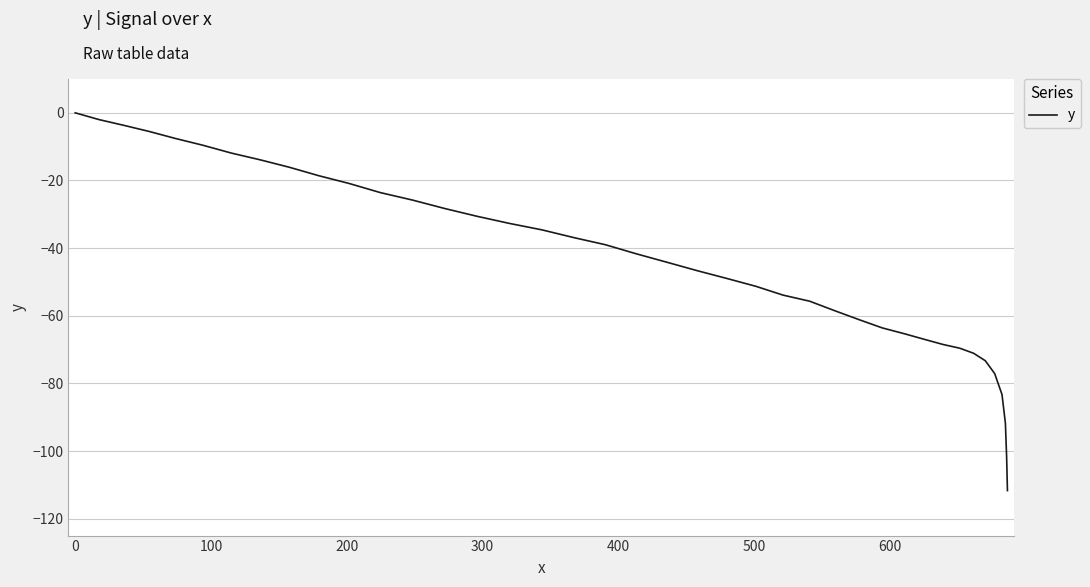

What is the difference between the maximum and minimum values?

111.7